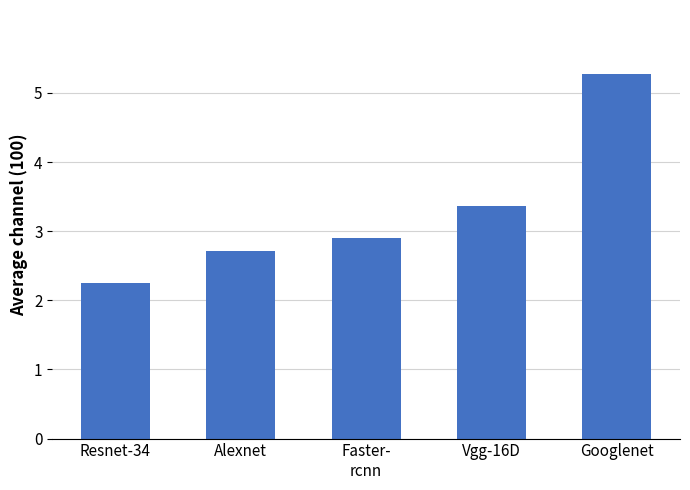

Are the bars horizontal?

No